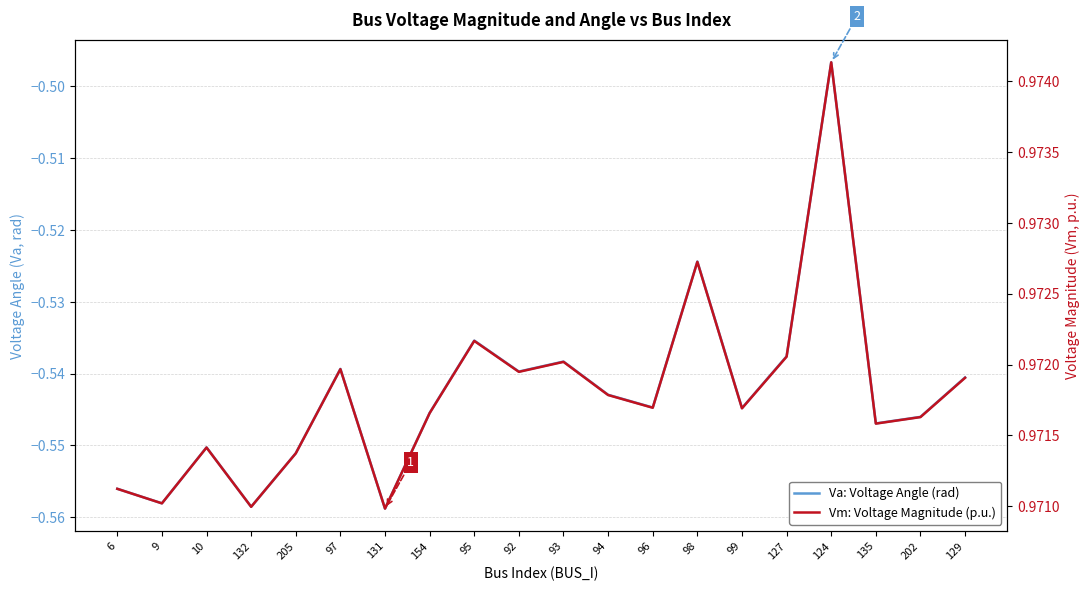

What position from the left is 154?

8